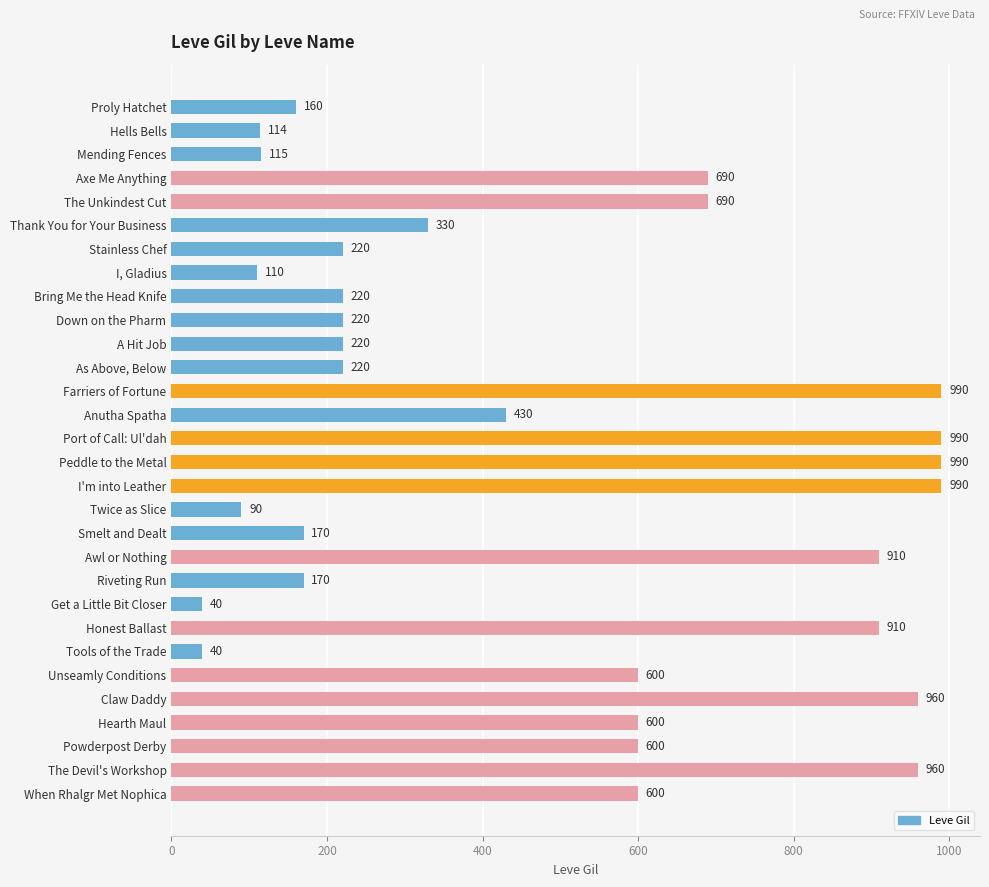

What is the ratio of the value at Powderpost Derby to the value at Riveting Run?

3.5